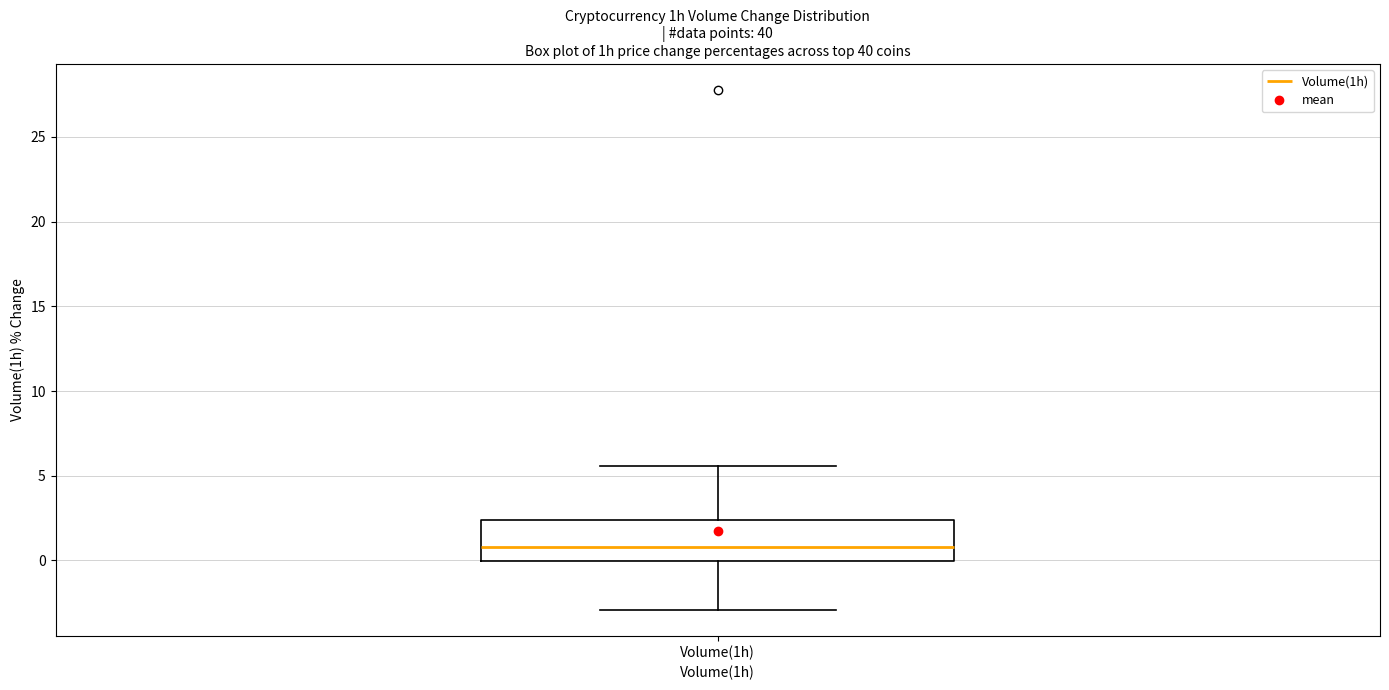

Read this box plot against the y-axis: the position of the median line, the range covered by the box, and the ends of both whiskers. The values are not printed on the chart, so give them approximately, as read against the axis.

median 1.0, box 0.0 to 2.5, whiskers -3.0 to 5.5